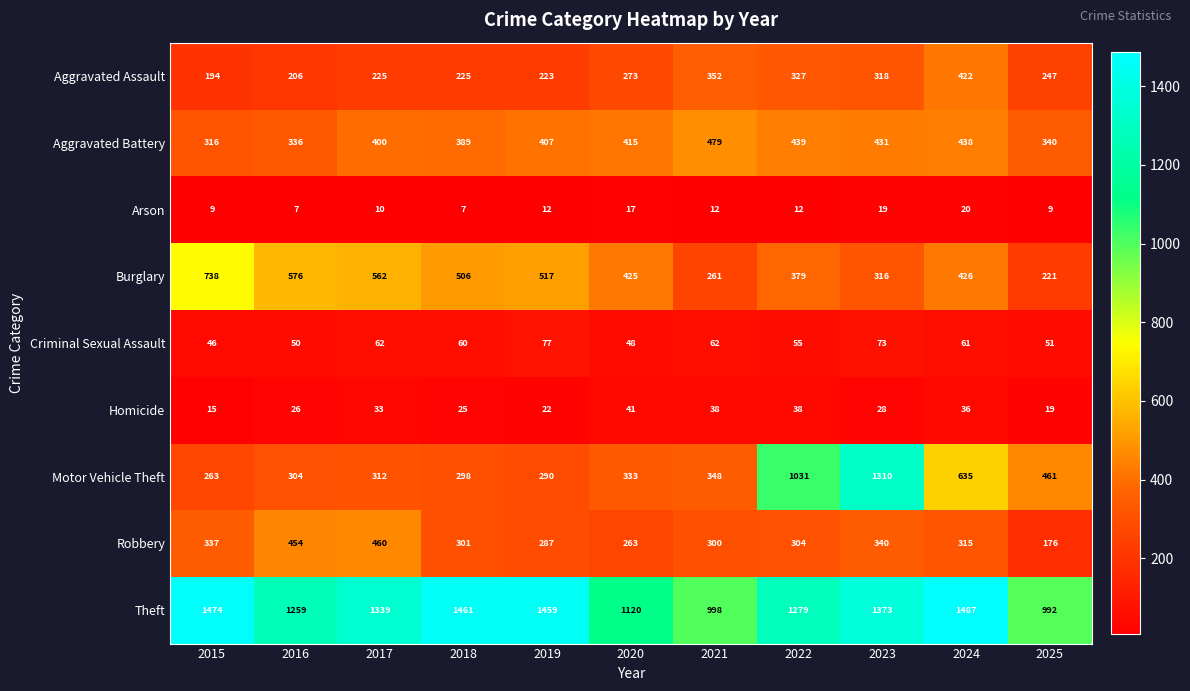

Which series has the largest total across all categories?

Theft